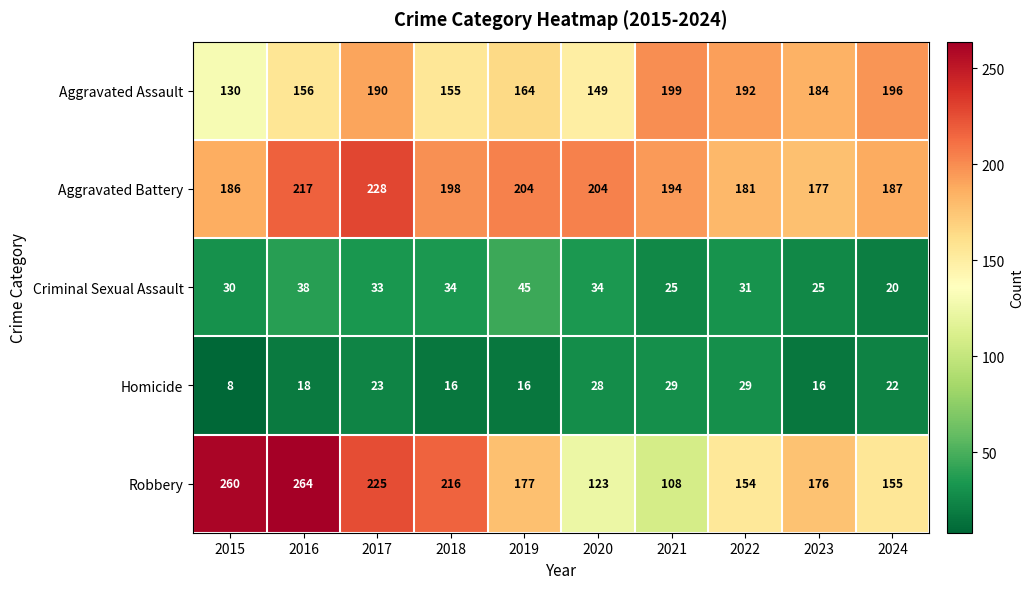

True or false: Criminal Sexual Assault has a value of 33 at 2017.

True